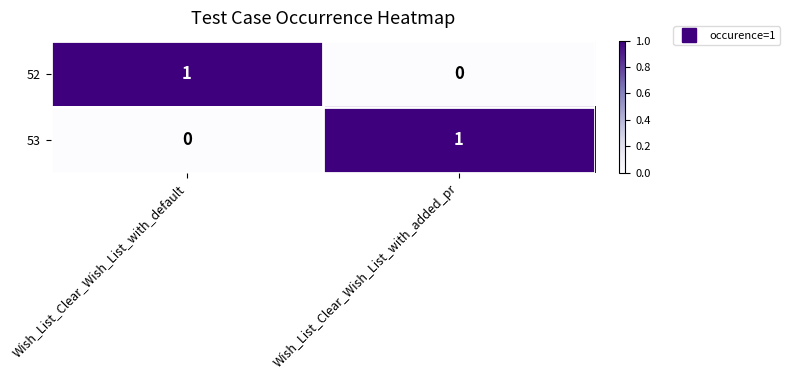

Reading right to left, extract all data points from this chart.

52: Wish_List_Clear_Wish_List_with_added_pr=0	Wish_List_Clear_Wish_List_with_default=1
53: Wish_List_Clear_Wish_List_with_added_pr=1	Wish_List_Clear_Wish_List_with_default=0